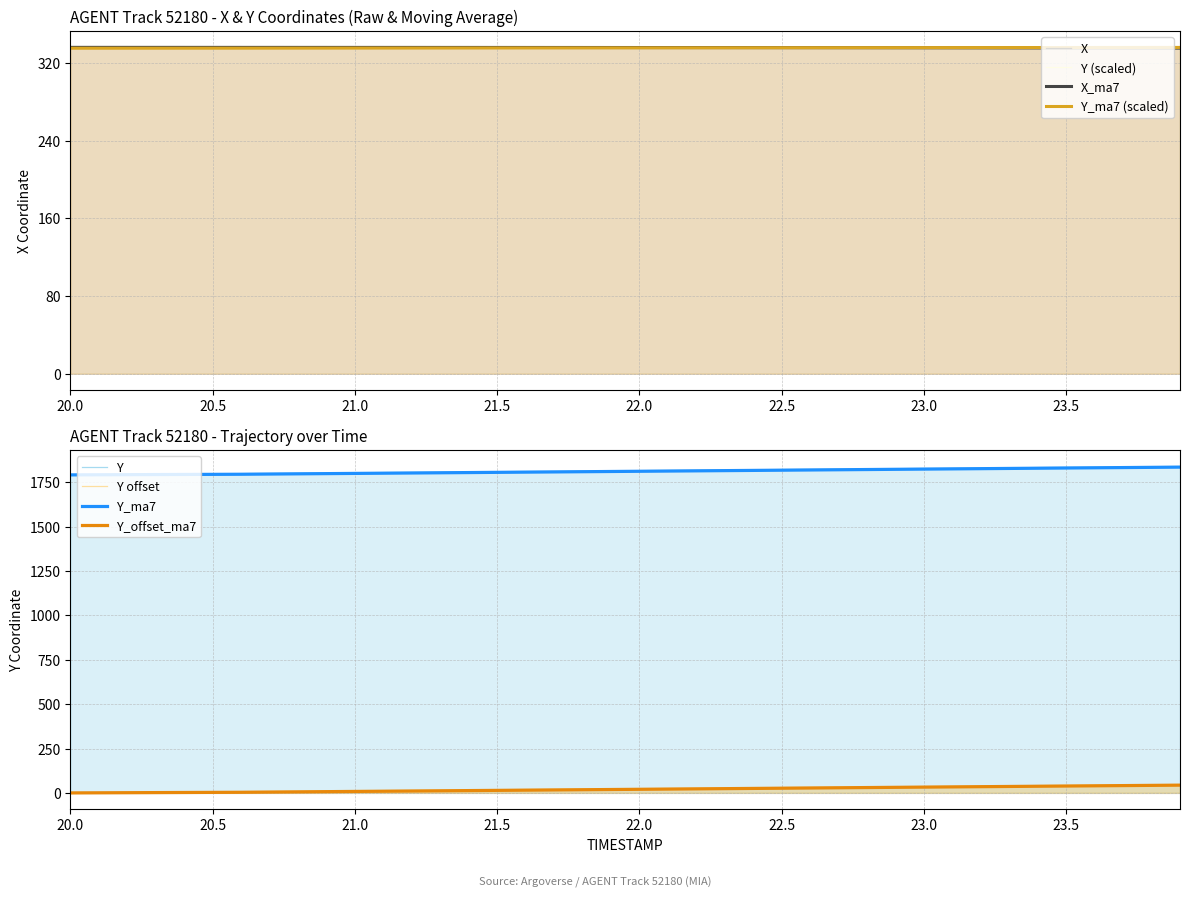

What is the label of the 3rd point from the left?

21.0